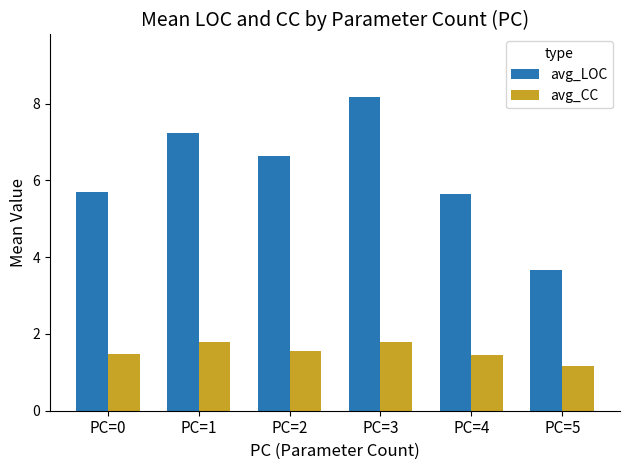

What are all the series names shown in the legend?

avg_LOC, avg_CC